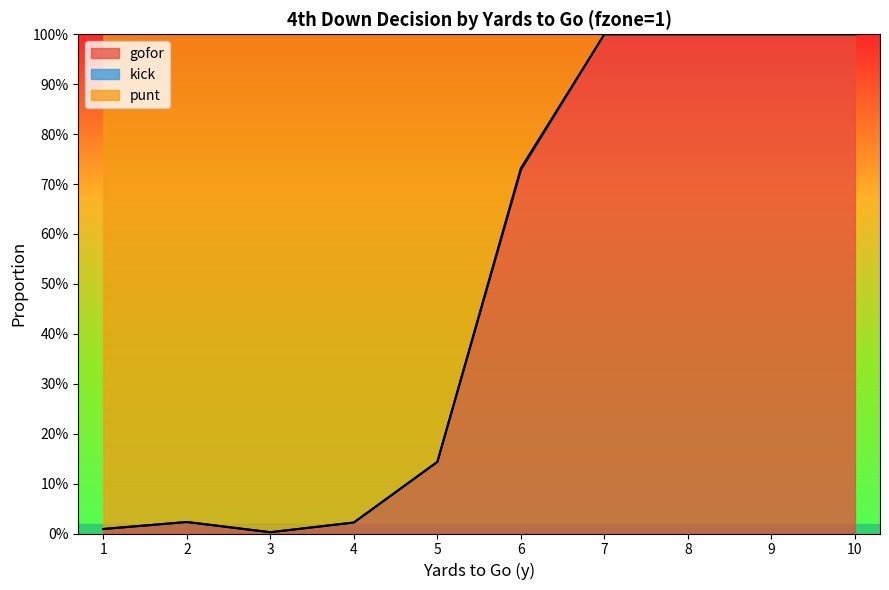

Does the chart have visible grid lines?

No